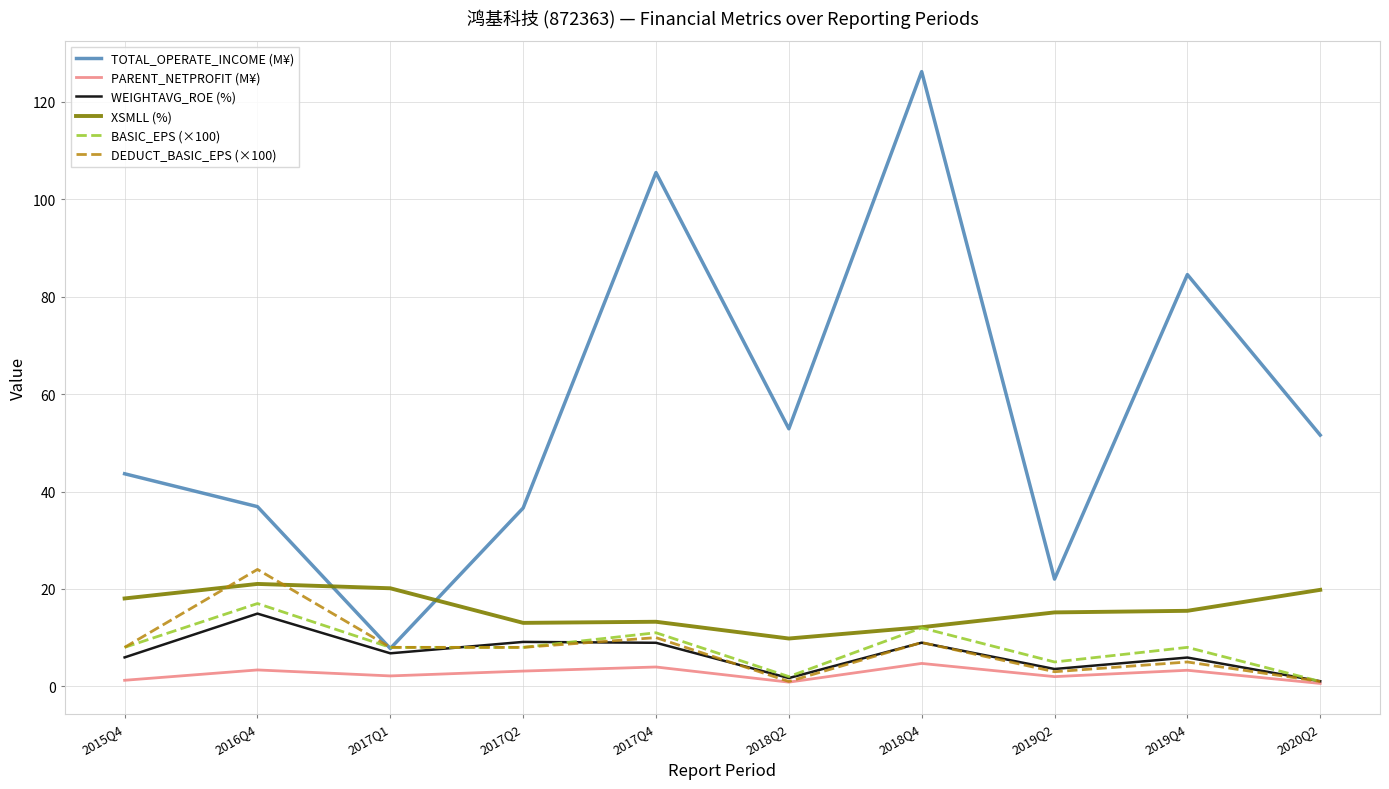

Which series has the largest total across all categories?

TOTAL_OPERATE_INCOME (M¥)